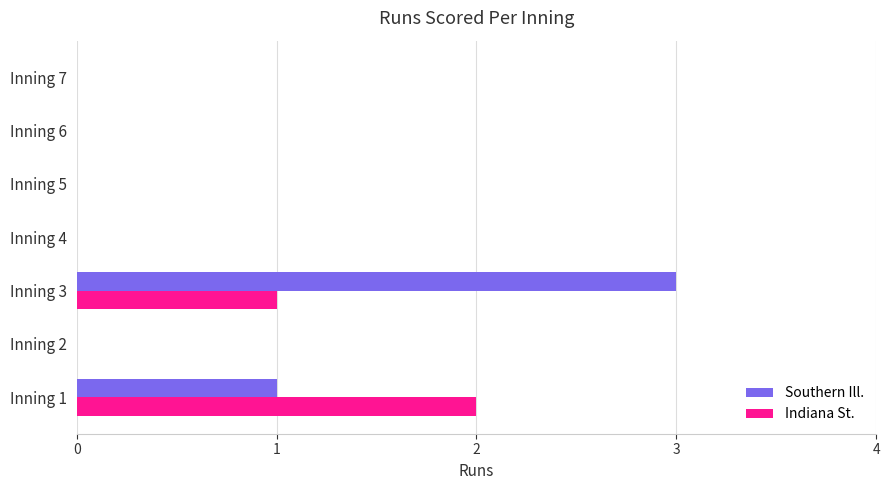

Is the value of Southern Ill. at Inning 1 greater than the value of Indiana St. at Inning 7?

Yes